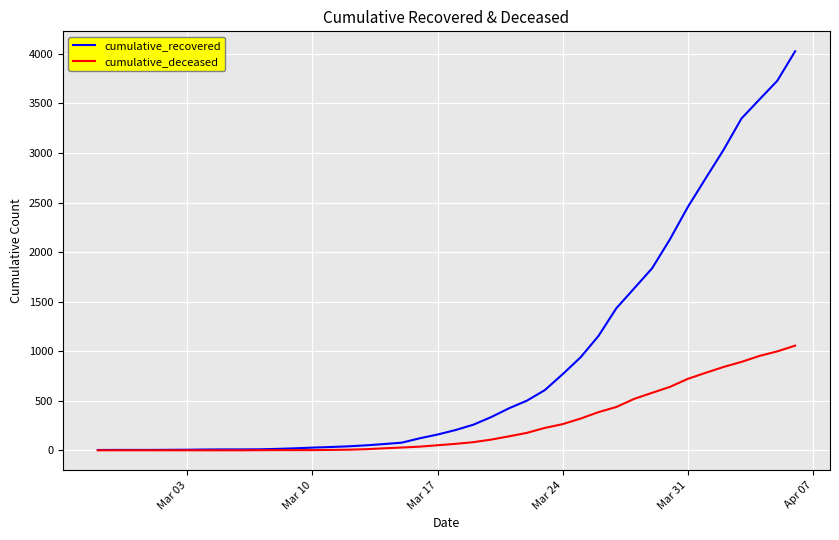

What is the highest value of the cumulative_recovered series?

4026